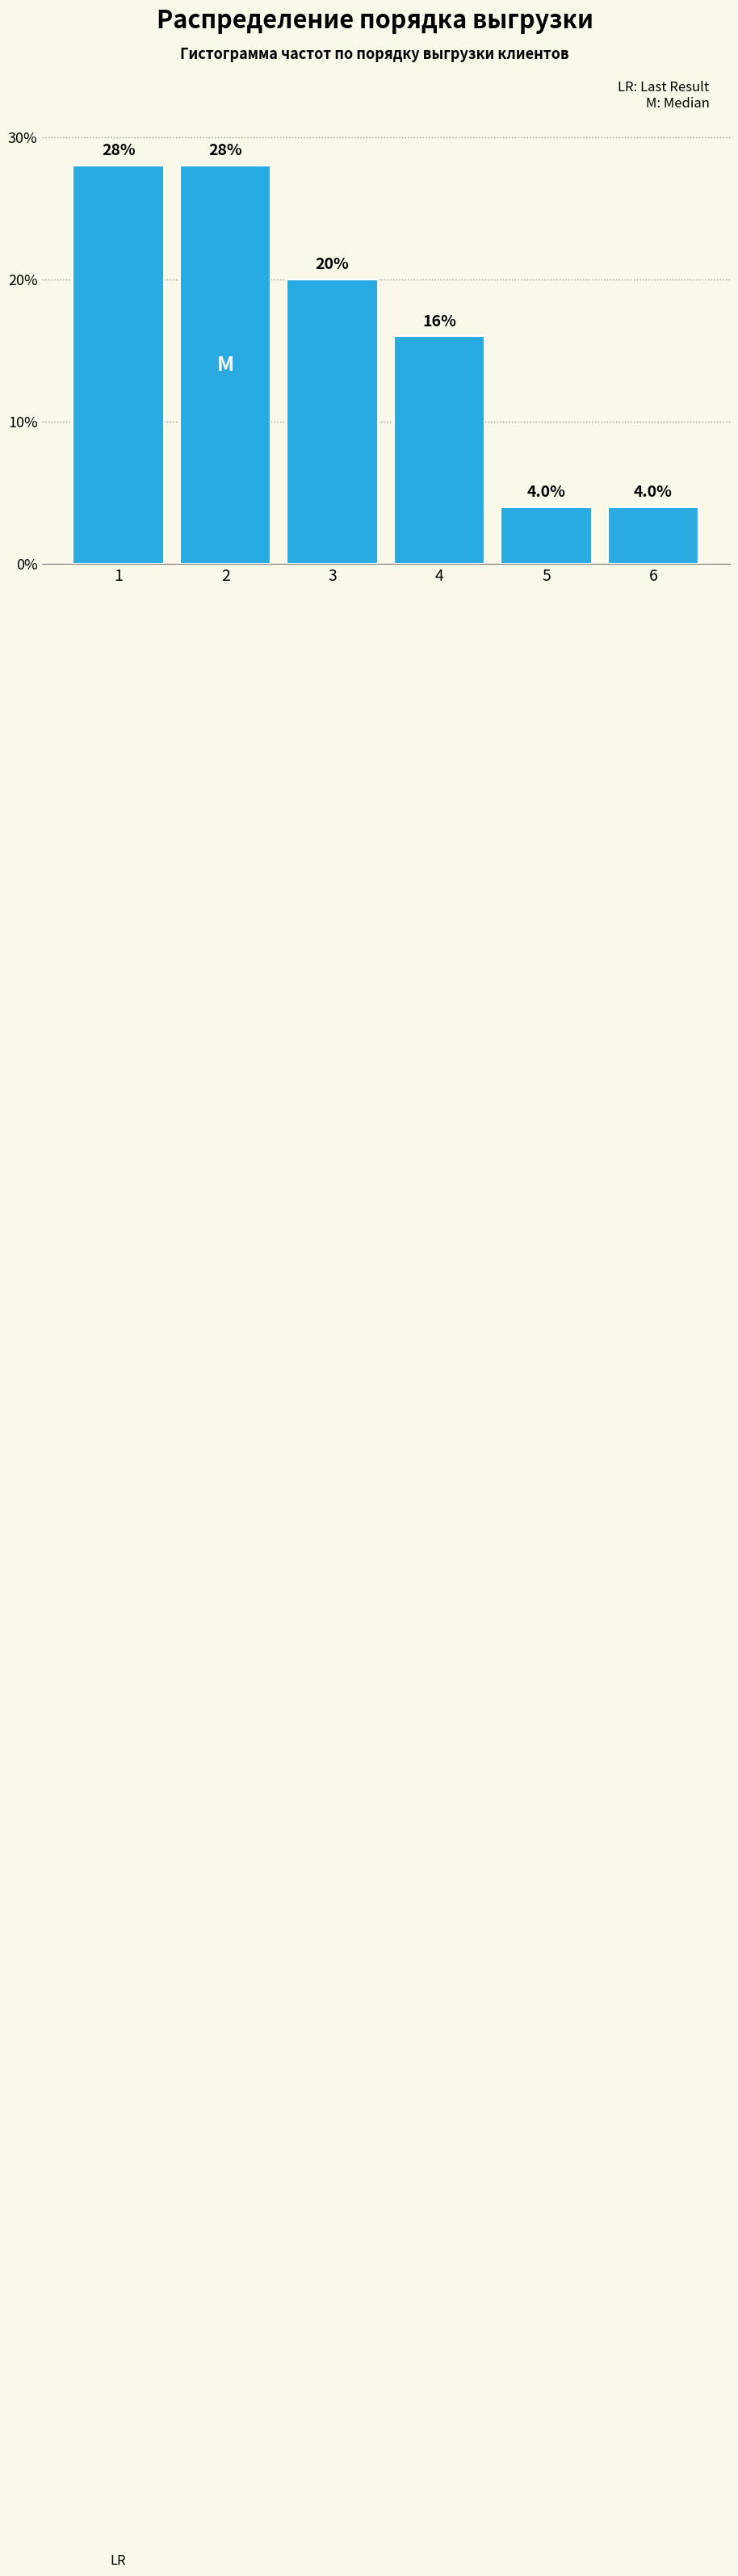

Reading left to right, transcribe all the data shown in this chart.

28.0	28.0	20.0	16.0	4.0	4.0